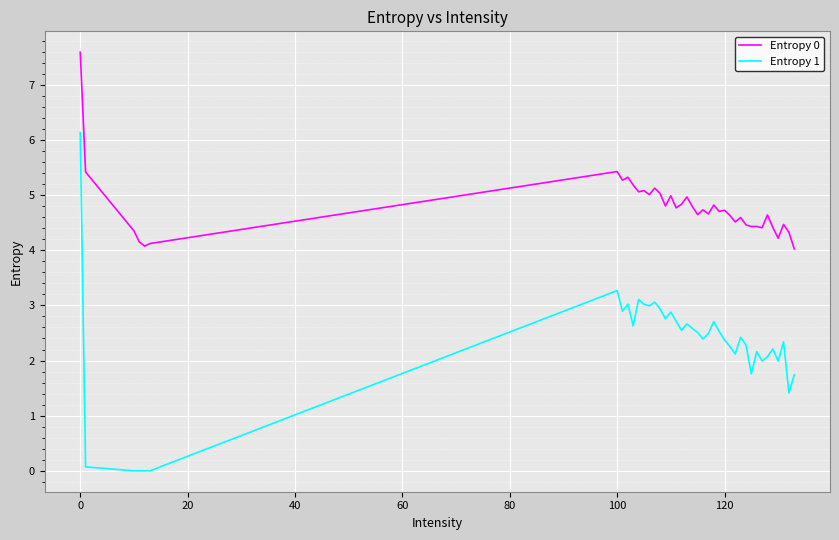

Rank the series by their maximum value, from highest to lowest.

Entropy 0, Entropy 1